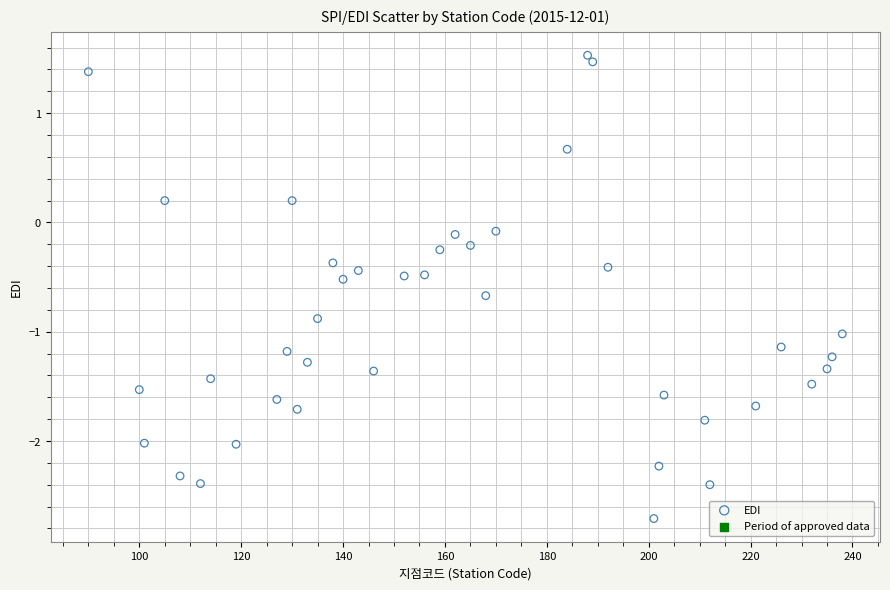

What is the range of X values (max minus min)?

148.0